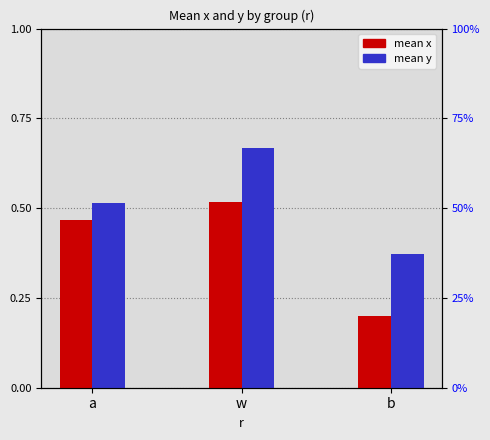

What is the average value of the y series?

0.5